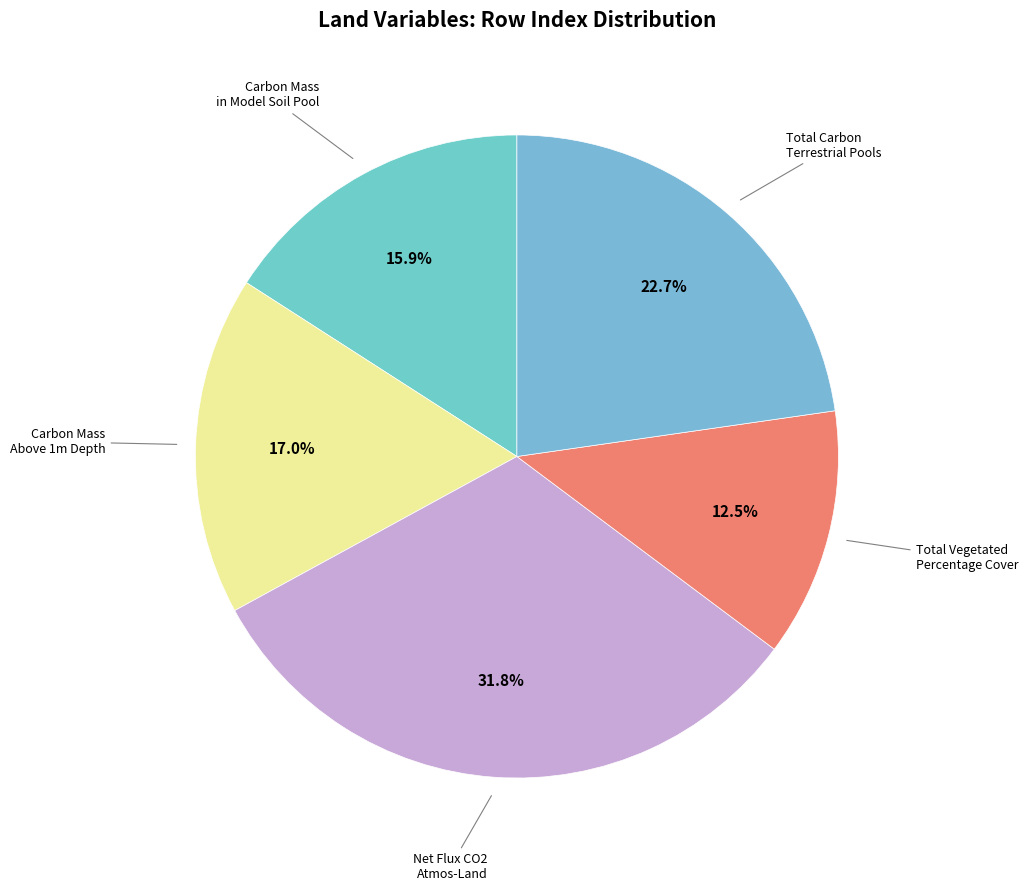

How many segments does this pie chart have?

5